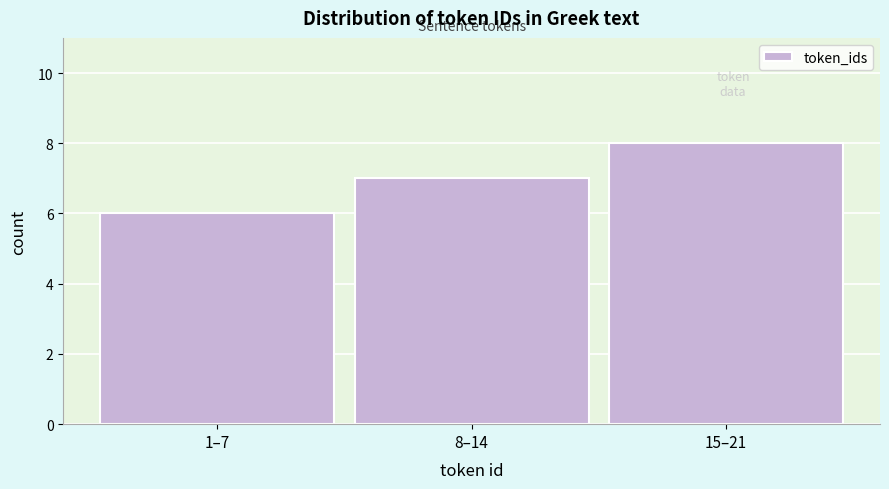

Reading left to right, transcribe all the data shown in this chart.

1–7=6	8–14=7	15–21=8